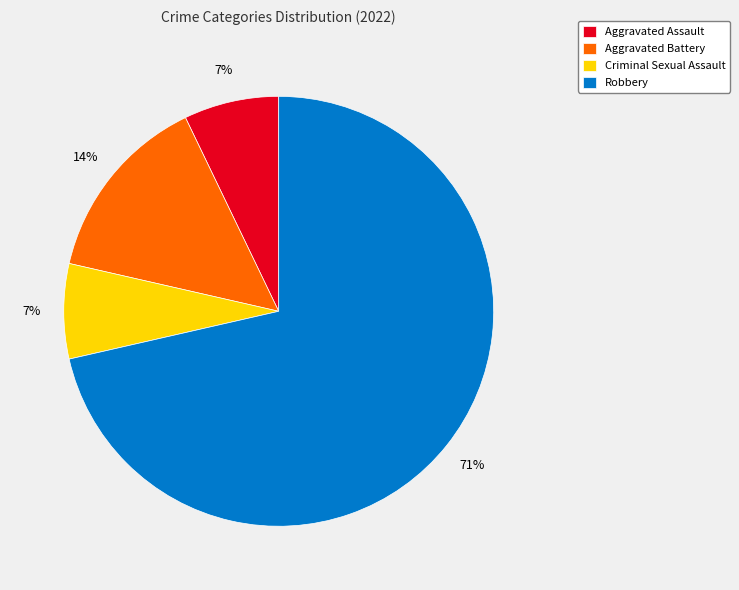

The Aggravated Battery slice represents 28% of the pie. True or false?

False